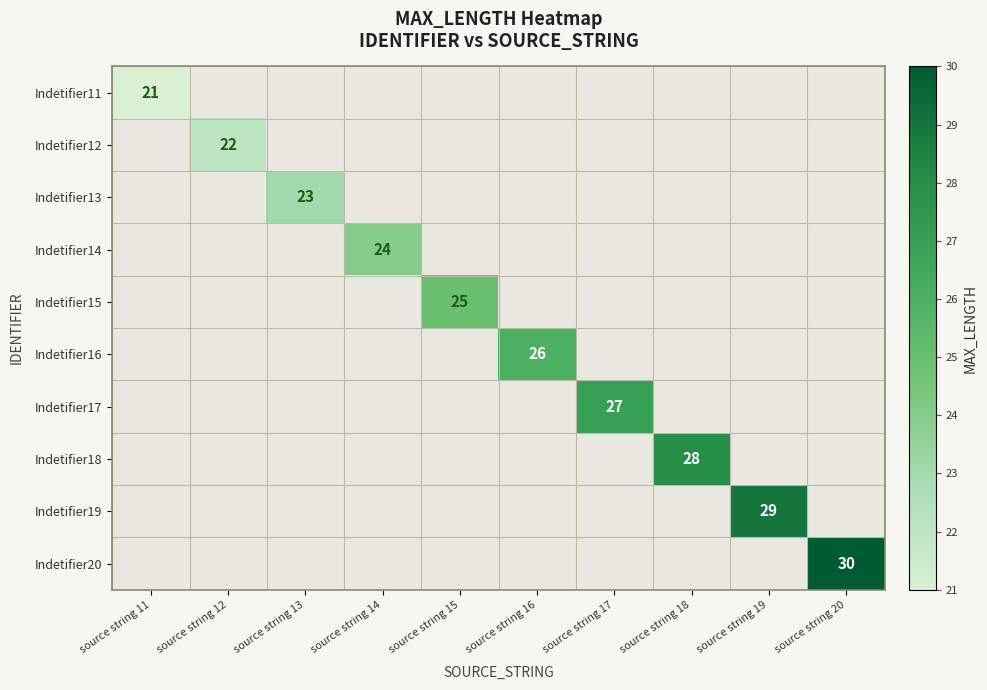

Count the number of categories in the chart.

10